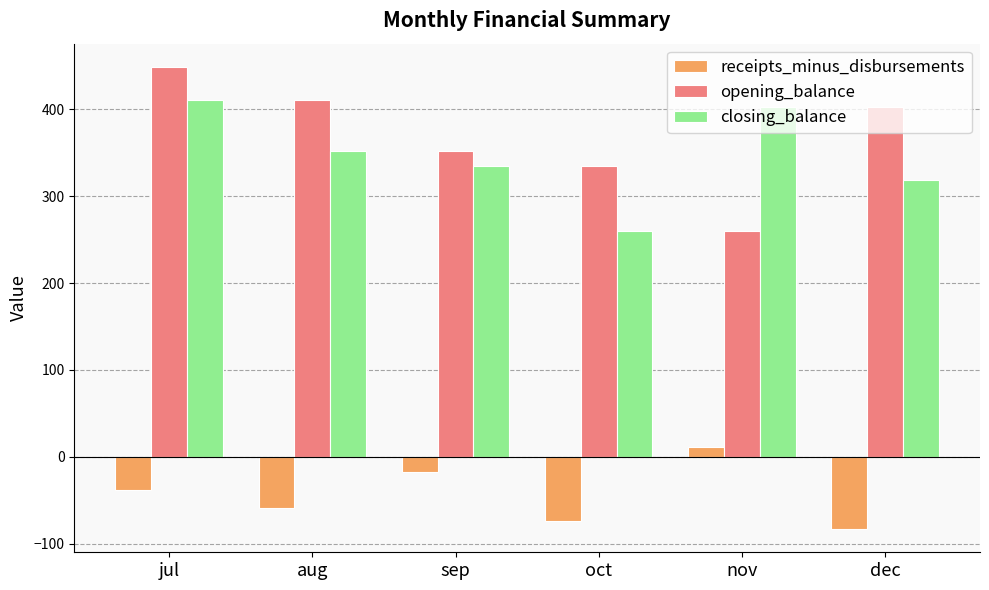

How many distinct data groups are displayed?

3